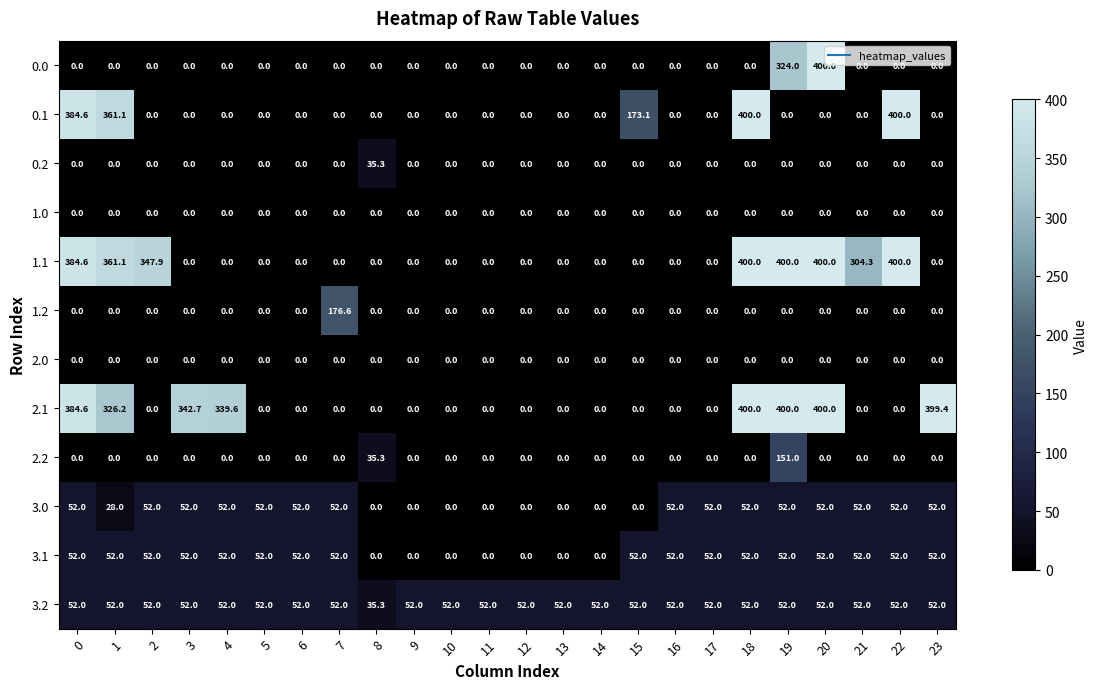

What is the spread (max minus min) of values at 4?

339.6